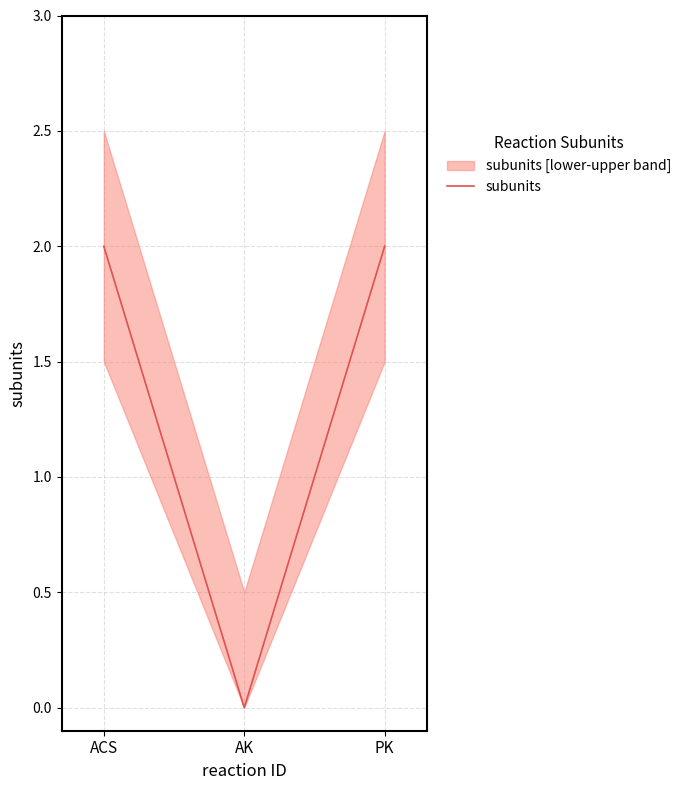

The chart shows a value of 2 at ACS. True or false?

True